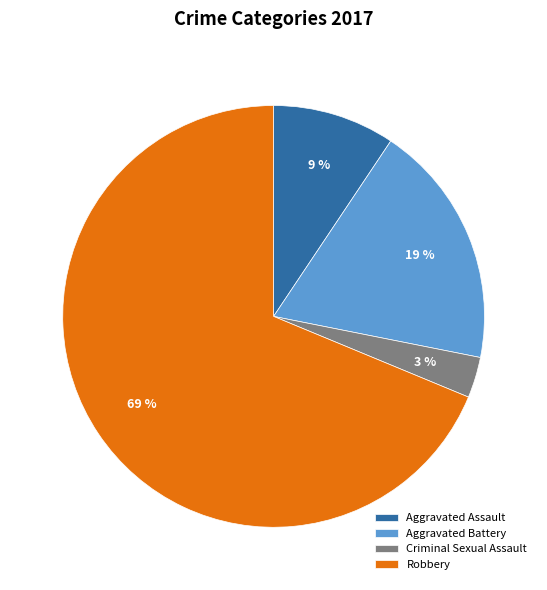

Which has a higher value, Robbery or Aggravated Battery?

Robbery